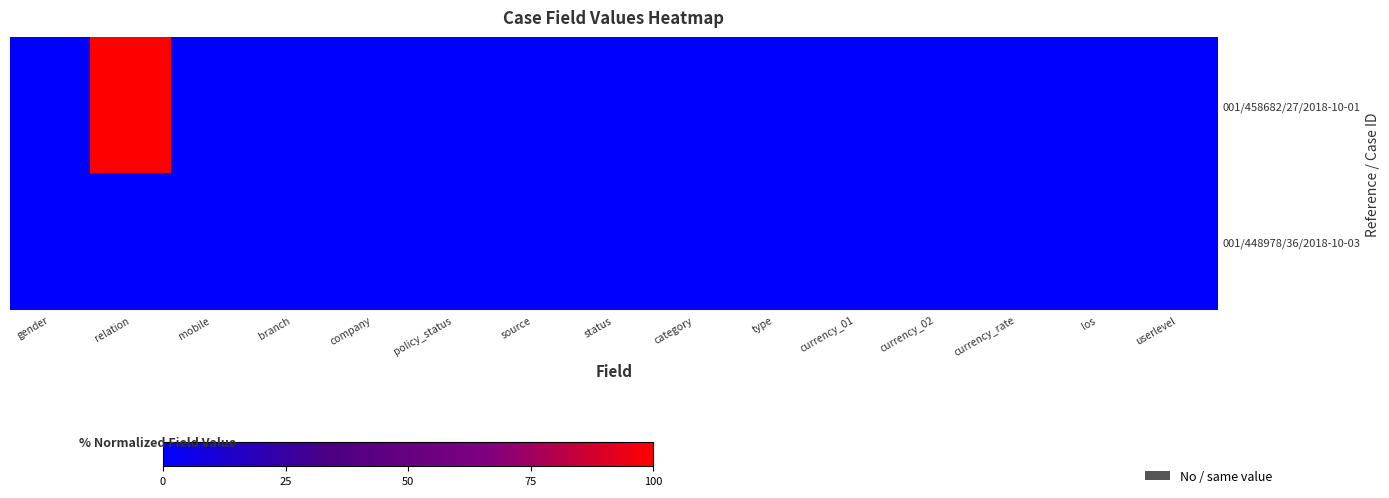

At which category is the sum across all series the highest?

relation